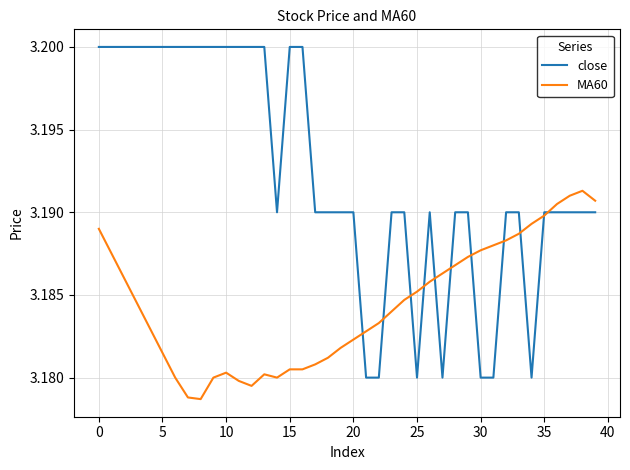

Which series has the widest spread of values?

close